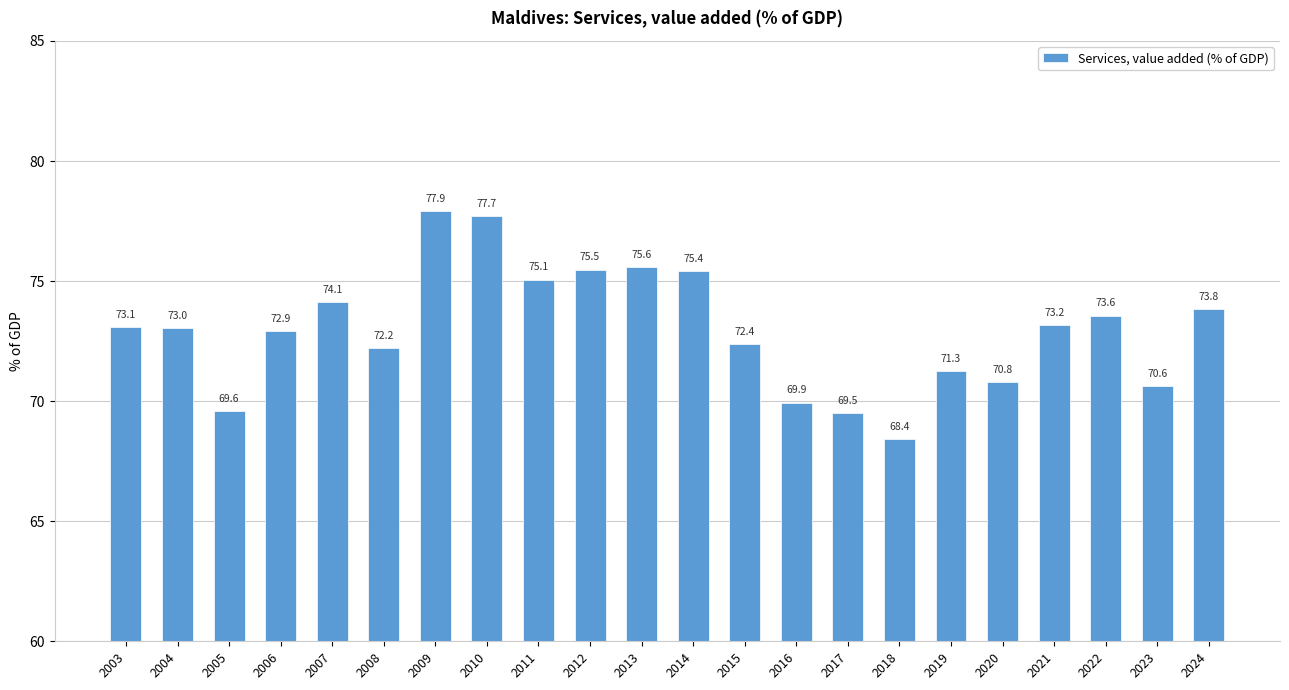

True or false: the data shows 125.1 at 2022.

False